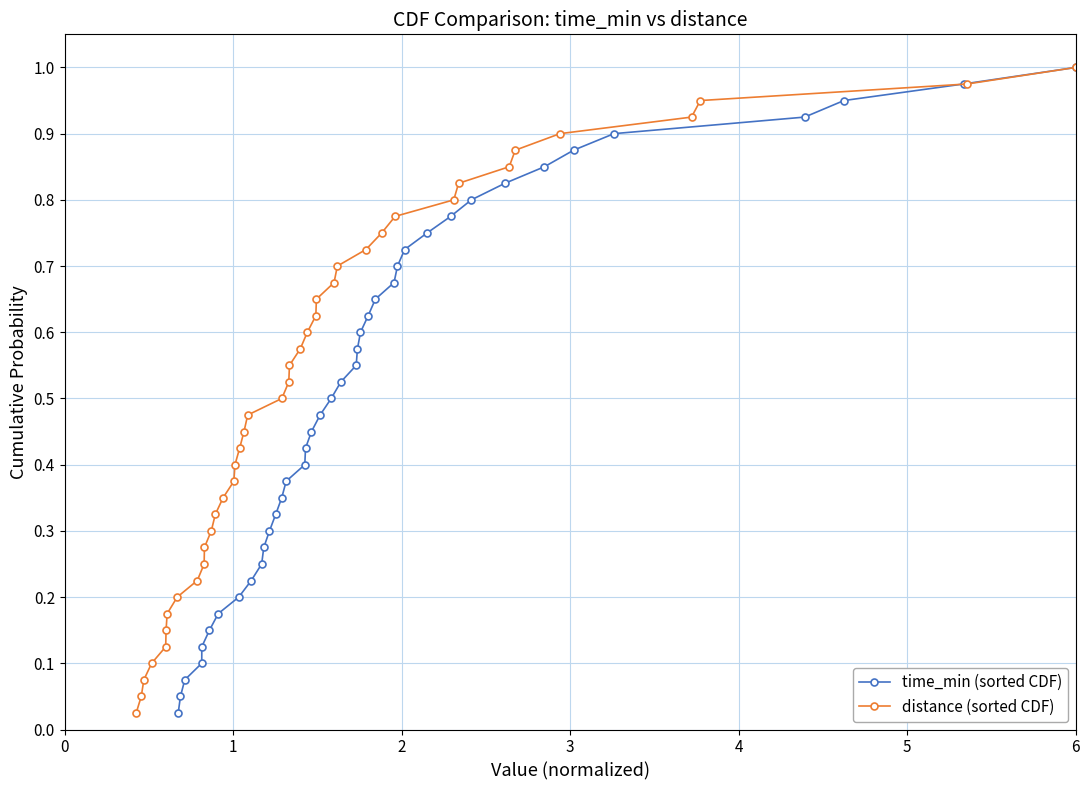

What is the difference between the second highest and second lowest values in the distance (sorted CDF) series?

0.9